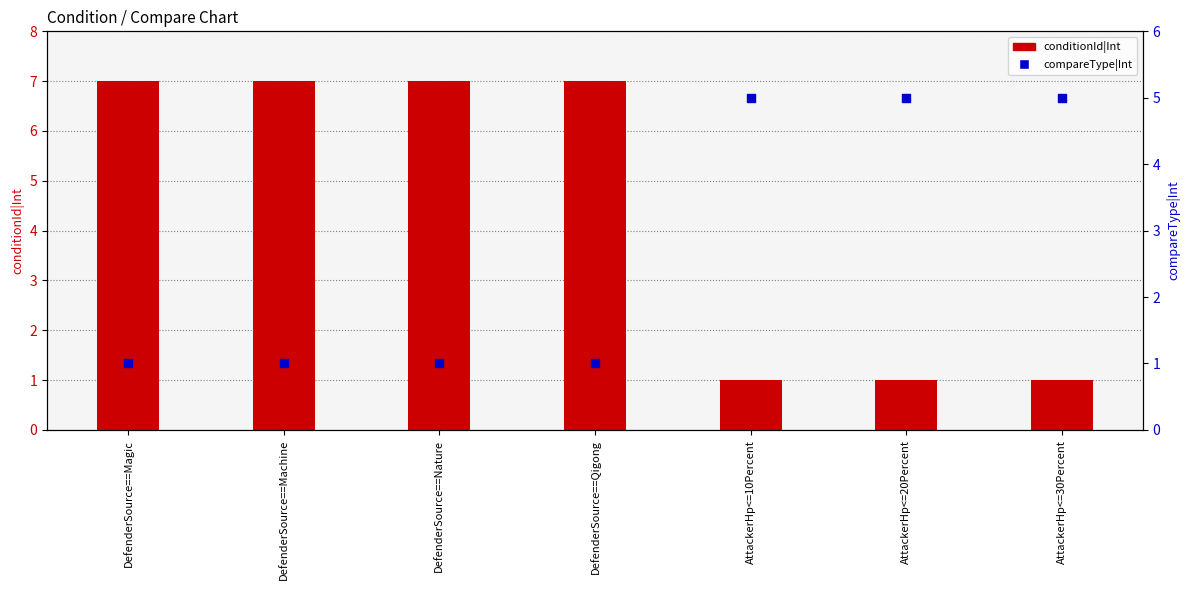

Which series has the largest total across all categories?

conditionId|Int